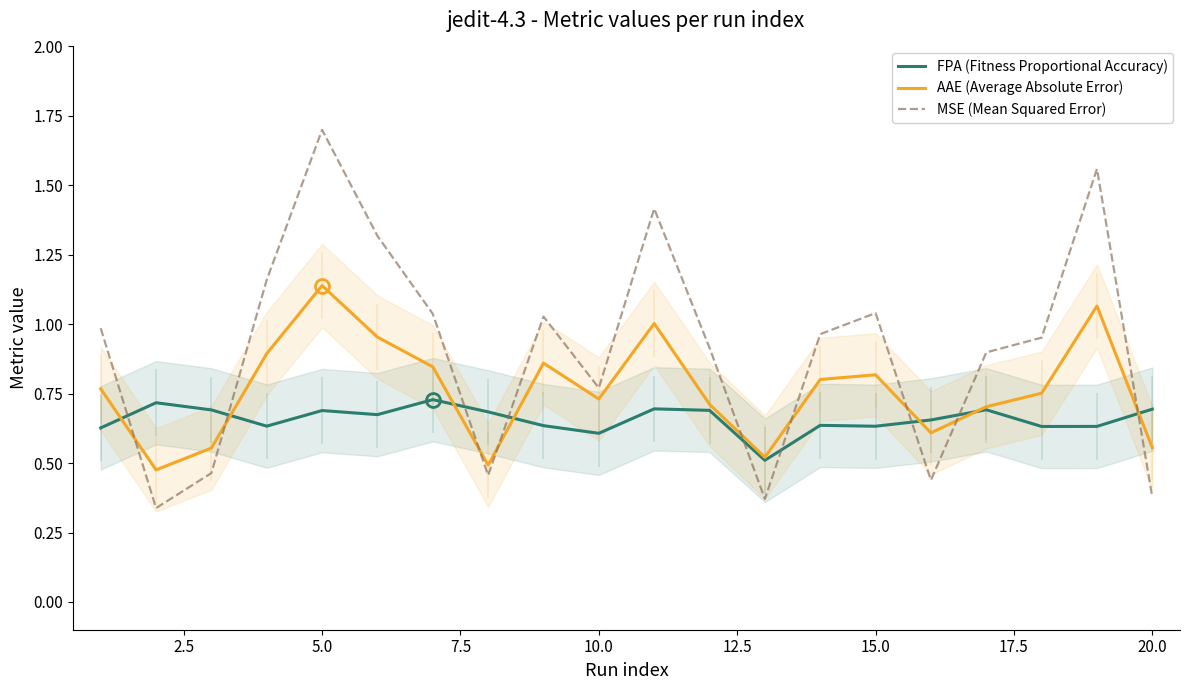

What is the average value of the AAE (Average Absolute Error) series?

0.8